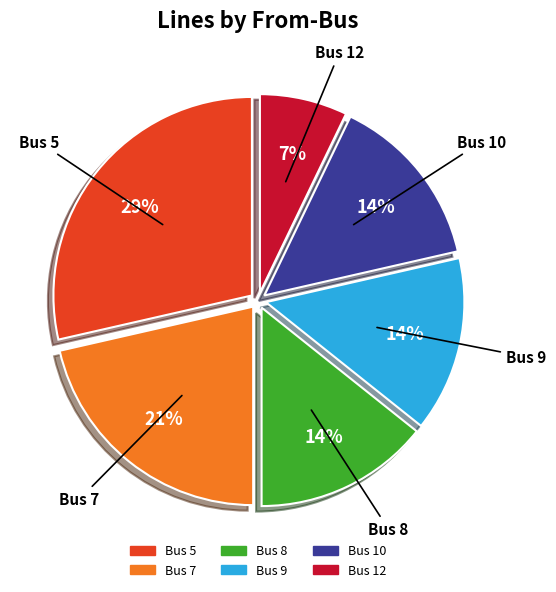

Does Bus 7 represent more than half of the total?

No